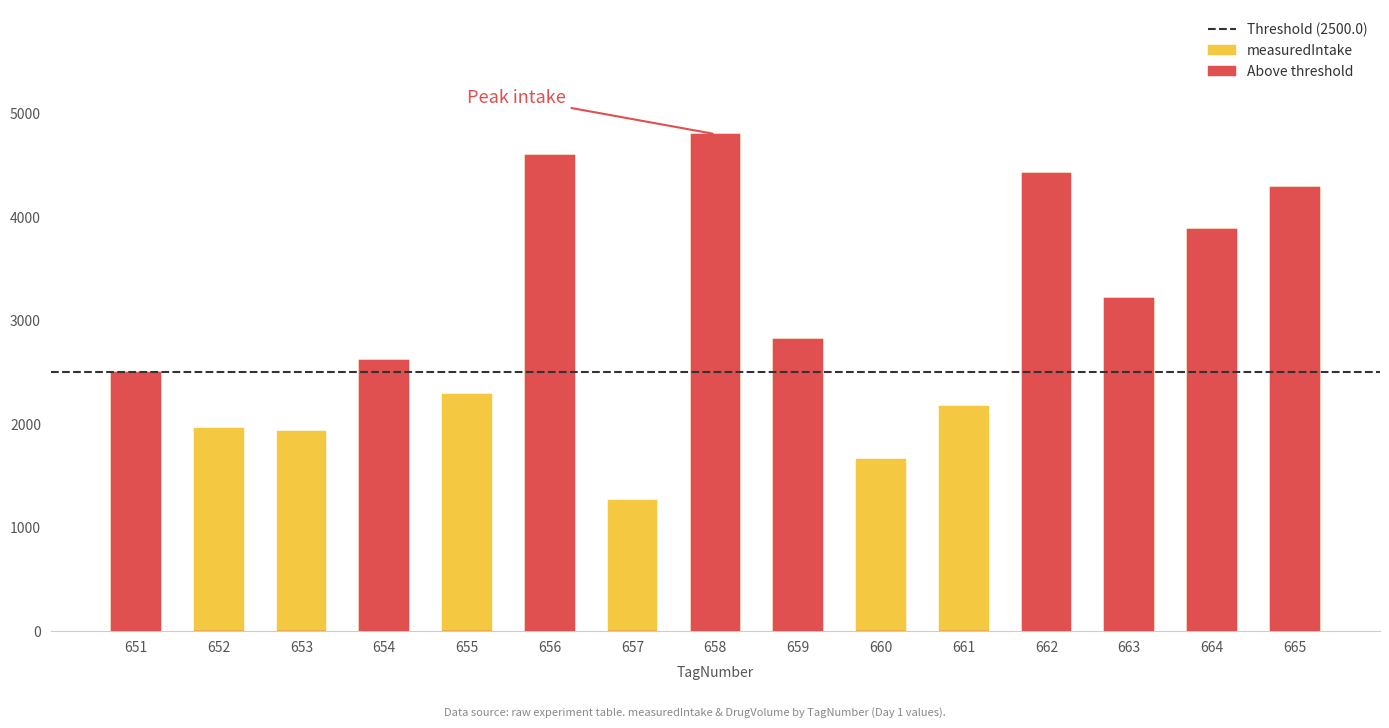

True or false: the data shows 3495.9 at 661.

False